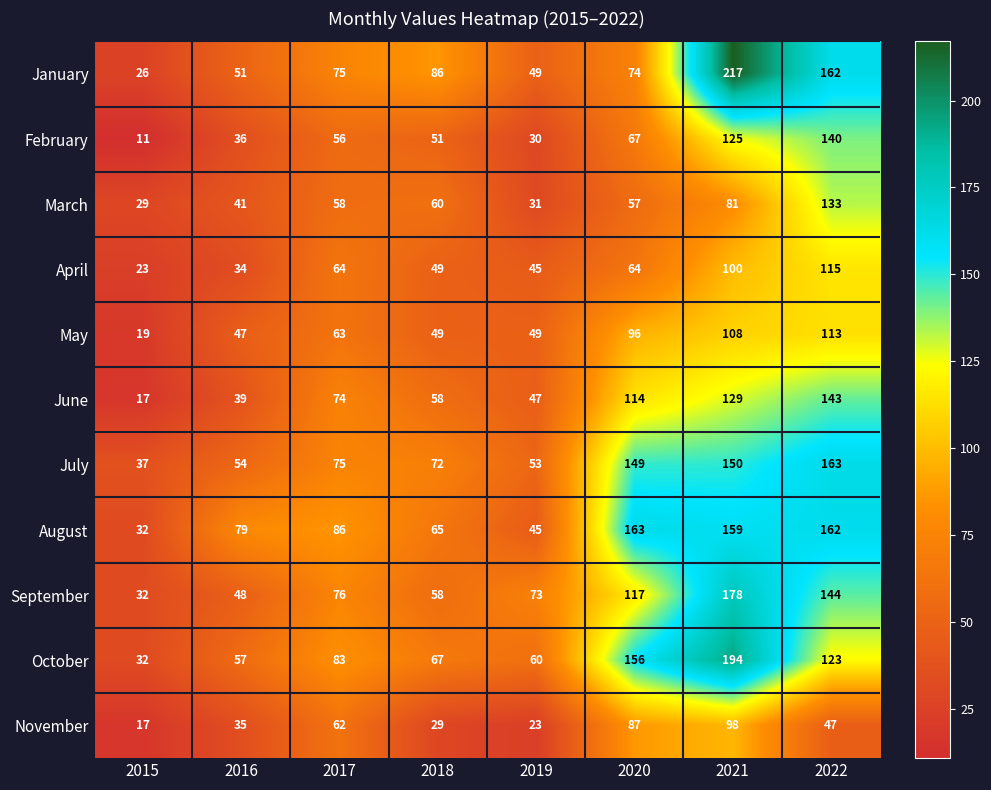

At which category is the sum across all series the highest?

2021